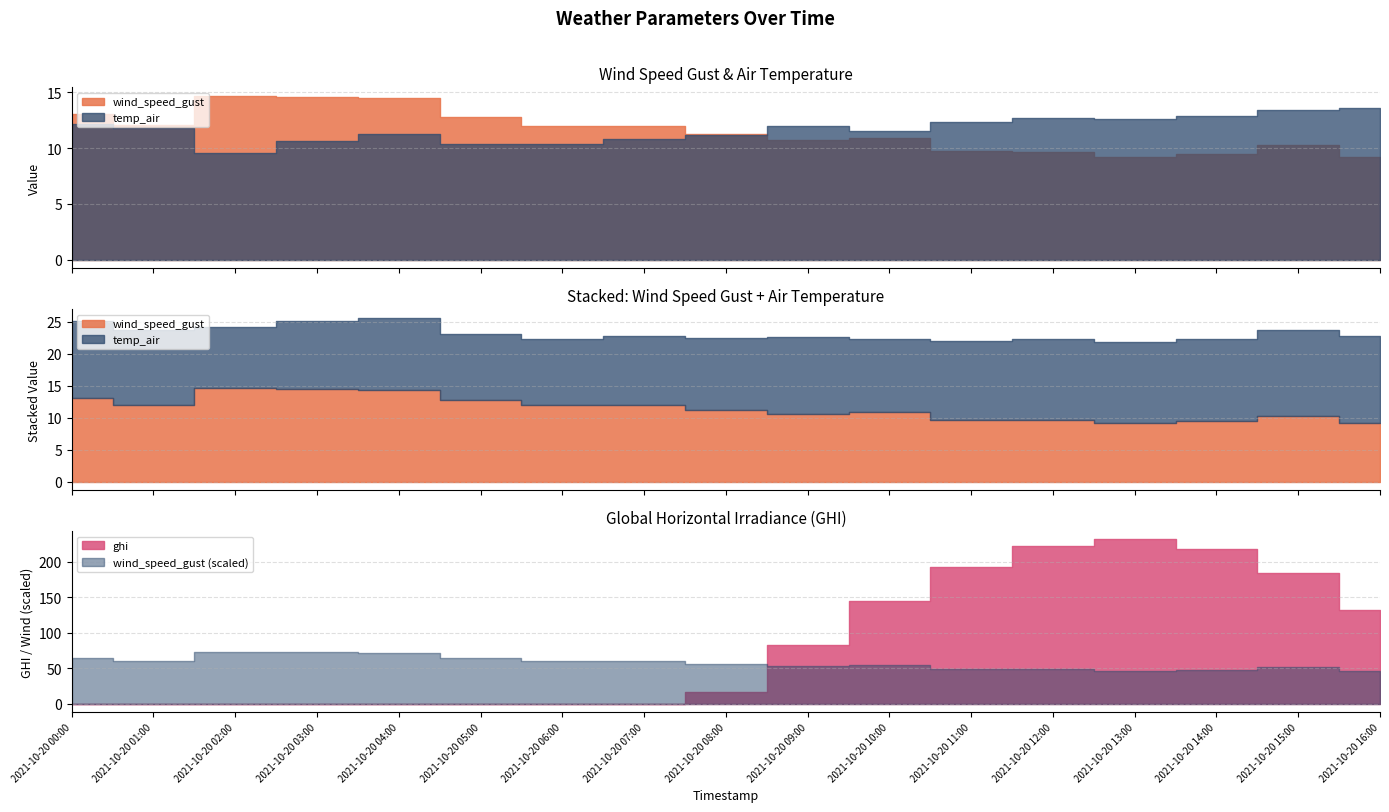

How many values in the temp_air series exceed 11?

12